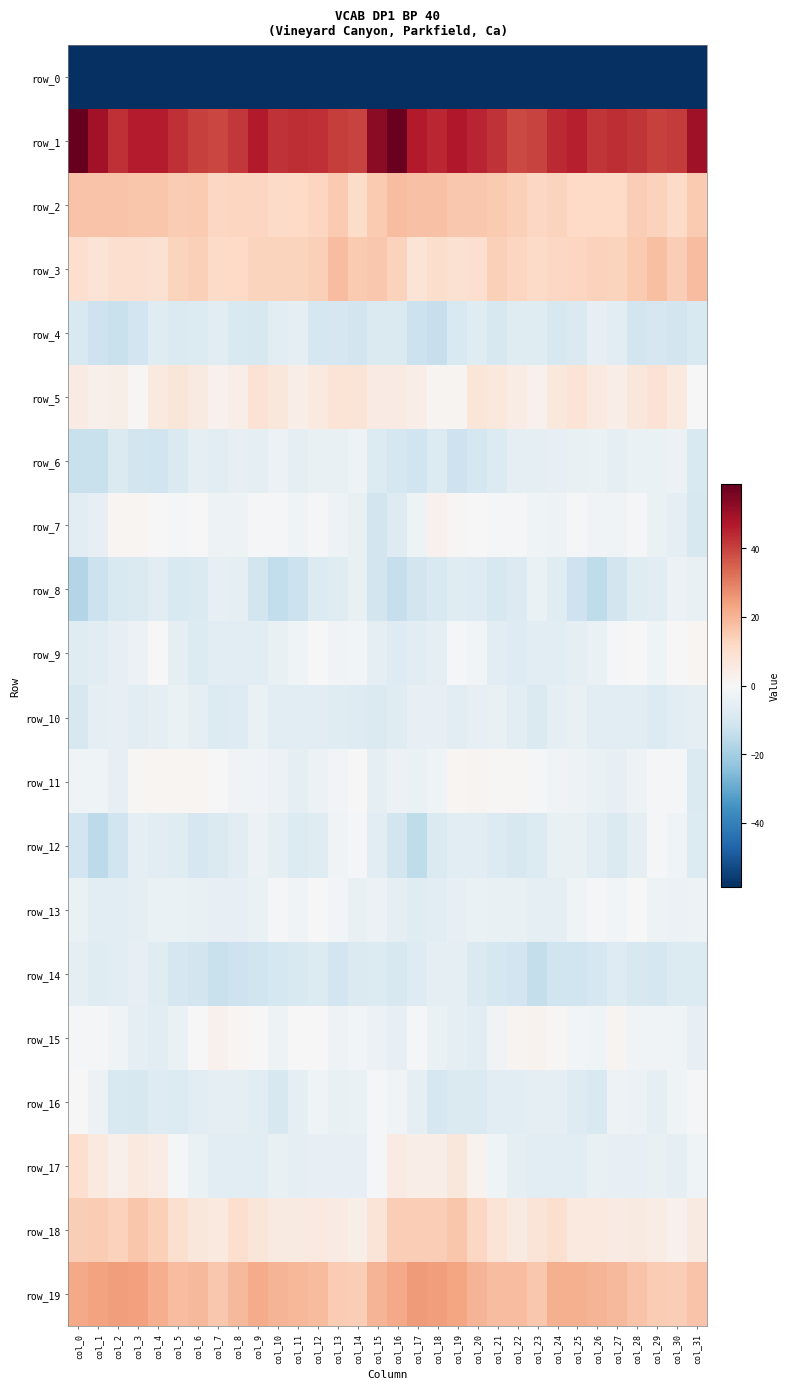

How many values in row_17 are above zero?

10